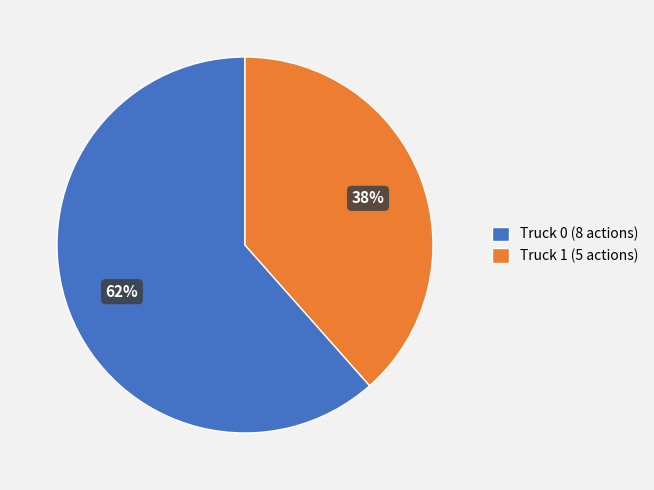

What is the smallest slice in the pie chart?

Truck 1 (5 actions)